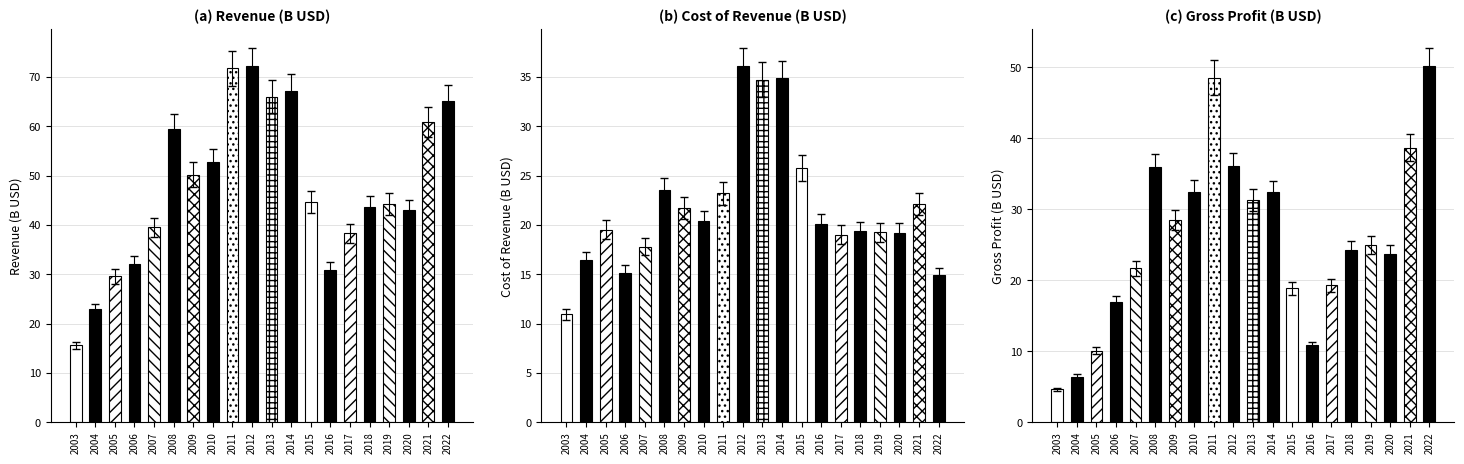

Count the number of data series in this chart.

3